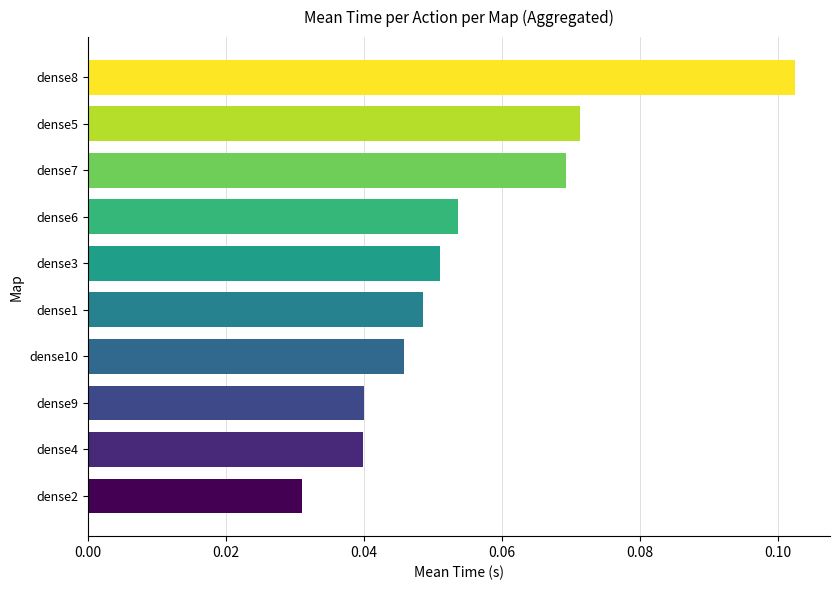

Count the ENV_DECOMPOSITION values in the range 0 to 1.

10